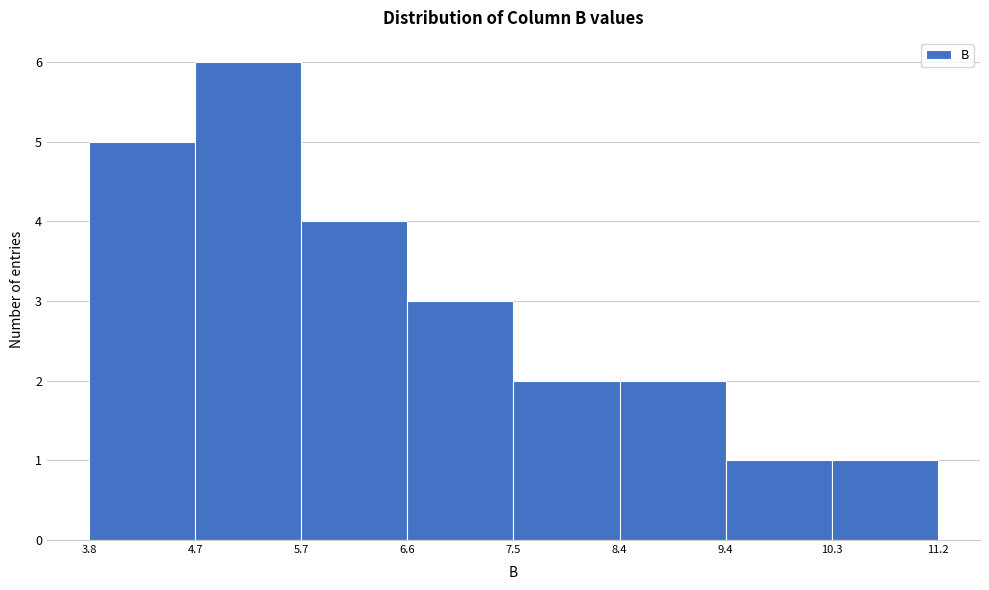

What is the height of the bar covering 10.3 to 11.2 on the x-axis? The values are not printed on the chart, so give them approximately, as read against the axis.

1